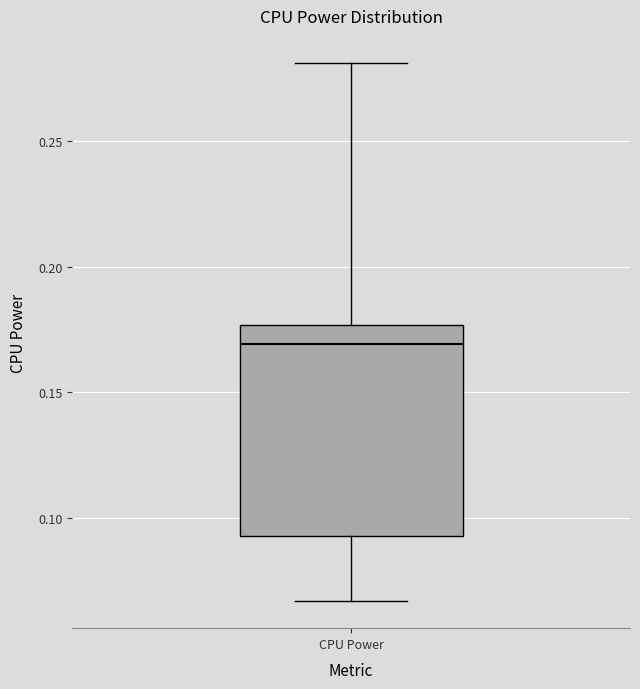

Transcribe this box plot: give where the median line is, the range the box spans, and where the two whiskers end, as read against the y-axis. The values are not printed on the chart, so give them approximately, as read against the axis.

median 0.170, box 0.095 to 0.175, whiskers 0.065 to 0.280